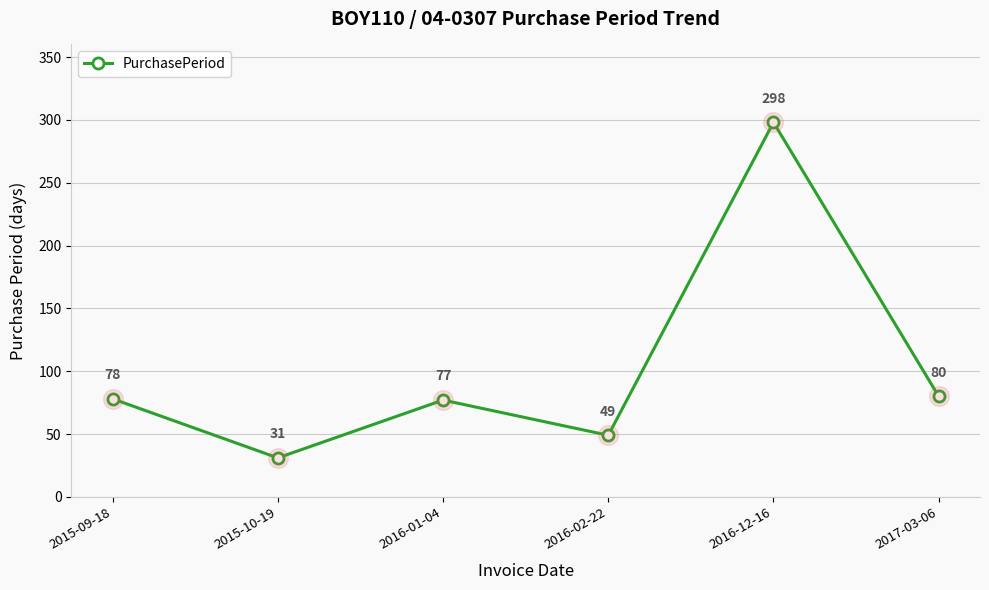

What is the change in value from 2016-02-22 to 2017-03-06?

+31